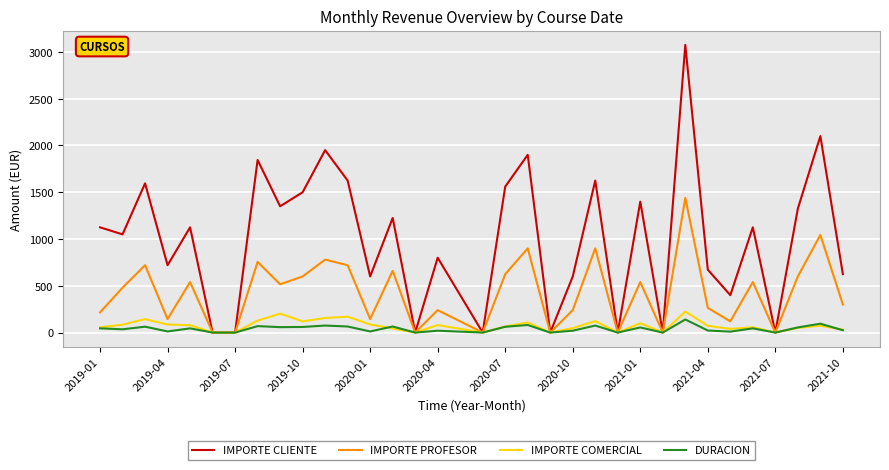

What is the maximum value for IMPORTE PROFESOR?

1440.0